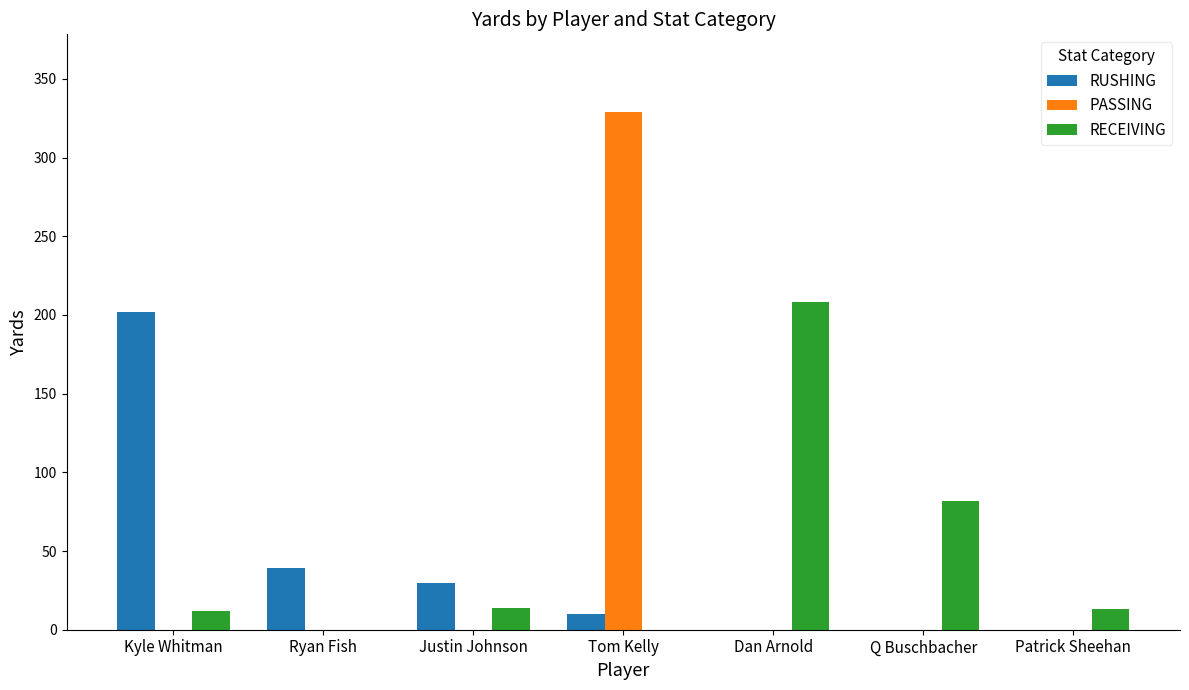

What is the sum of all PASSING values?

329